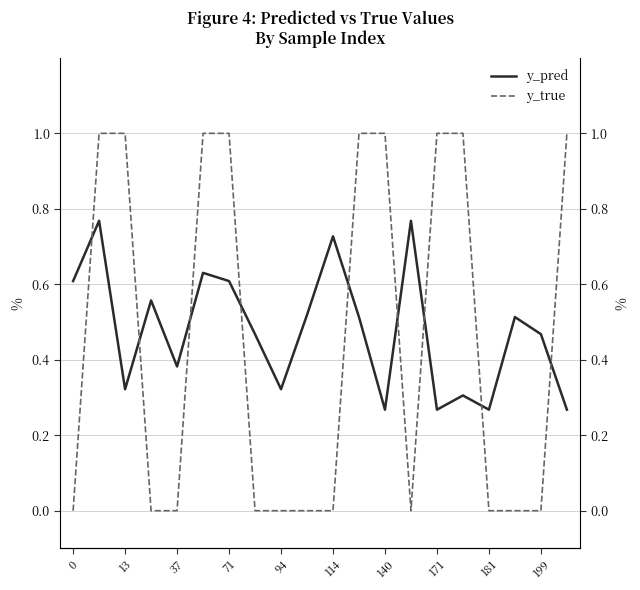

Between which two adjacent categories do y_pred and y_true first intersect?

0 and 13